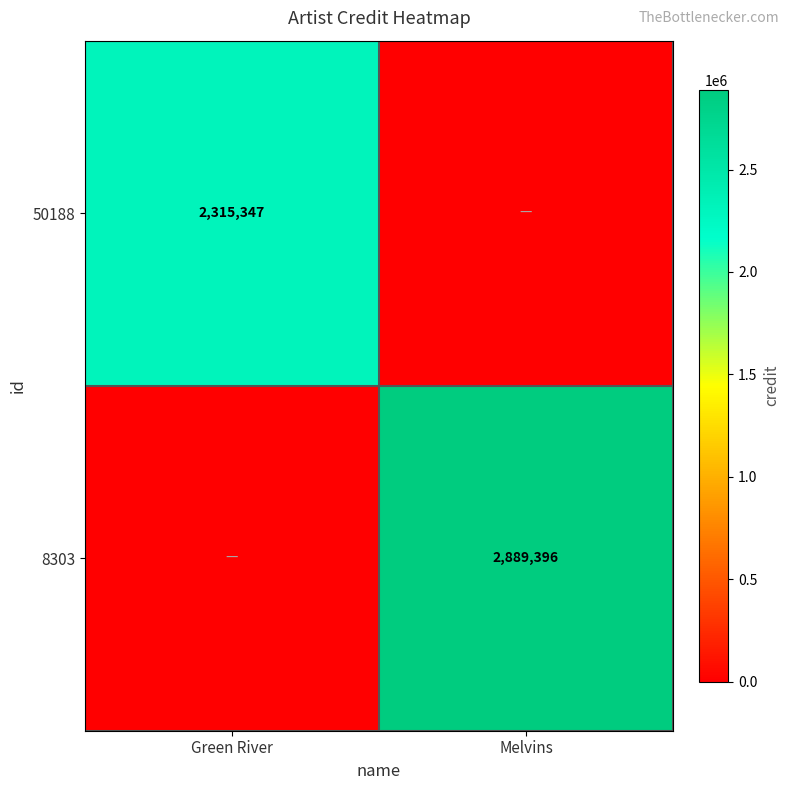

At how many categories does at least one series exceed 1407460?

2